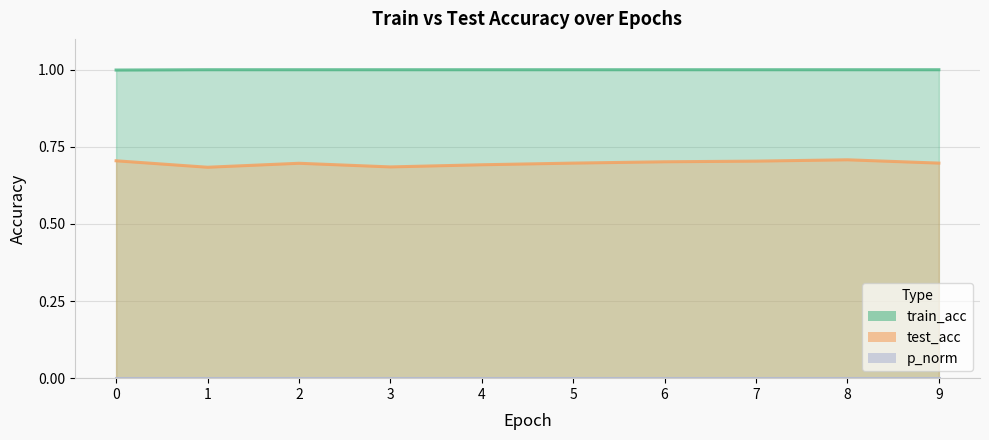

Reading left to right, what are all the values shown in this chart?

train_acc: 0=1.0	1=1.0	2=1.0	3=1.0	4=1.0	5=1.0	6=1.0	7=1.0	8=1.0	9=1.0
test_acc: 0=0.7	1=0.7	2=0.7	3=0.7	4=0.7	5=0.7	6=0.7	7=0.7	8=0.7	9=0.7
p_norm: 0=0.0	1=0.0	2=0.0	3=0.0	4=0.0	5=0.0	6=0.0	7=0.0	8=0.0	9=0.0